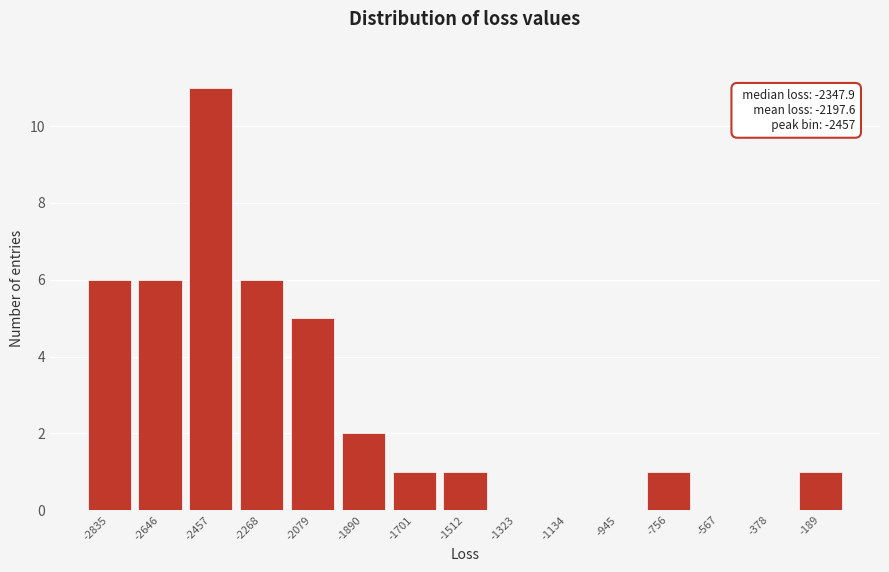

Reading left to right, what are all the values shown in this chart?

-2835=6	-2646=6	-2457=11	-2268=6	-2079=5	-1890=2	-1701=1	-1512=1	-1323=0	-1134=0	-945=0	-756=1	-567=0	-378=0	-189=1